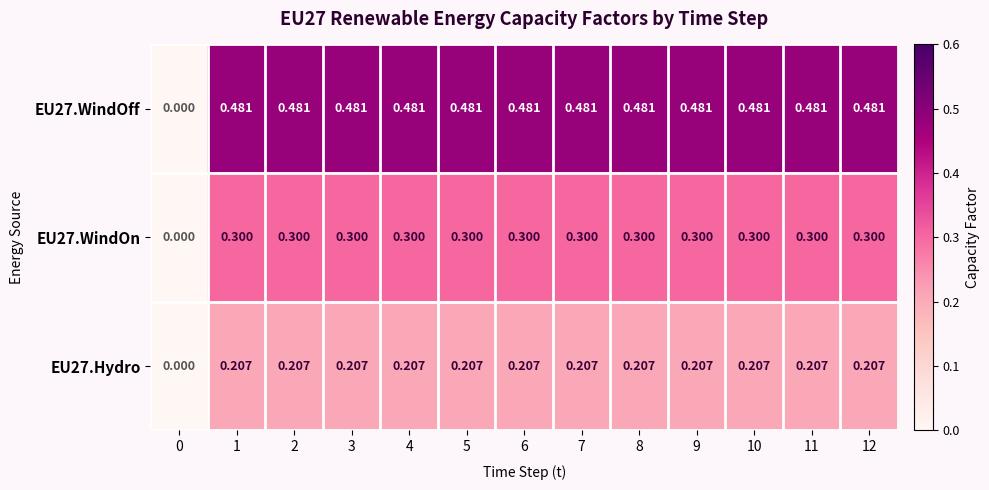

Rank the series by their average value, from lowest to highest.

EU27.Hydro, EU27.WindOn, EU27.WindOff